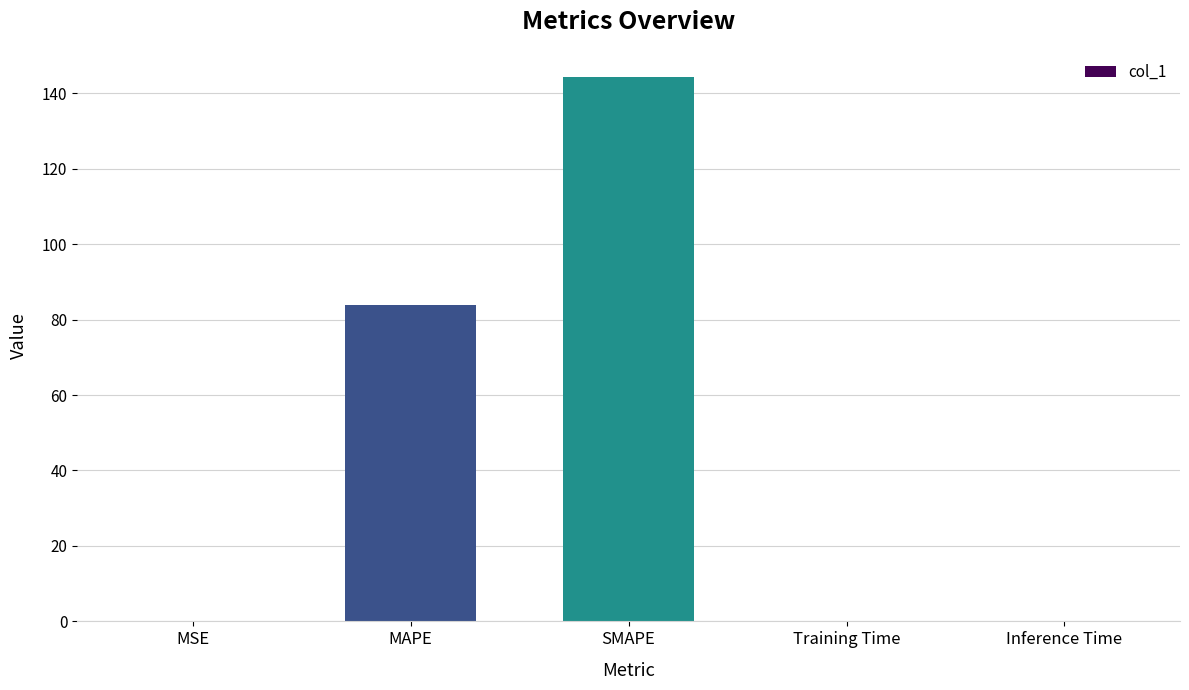

Read the value at MAPE.

83.8